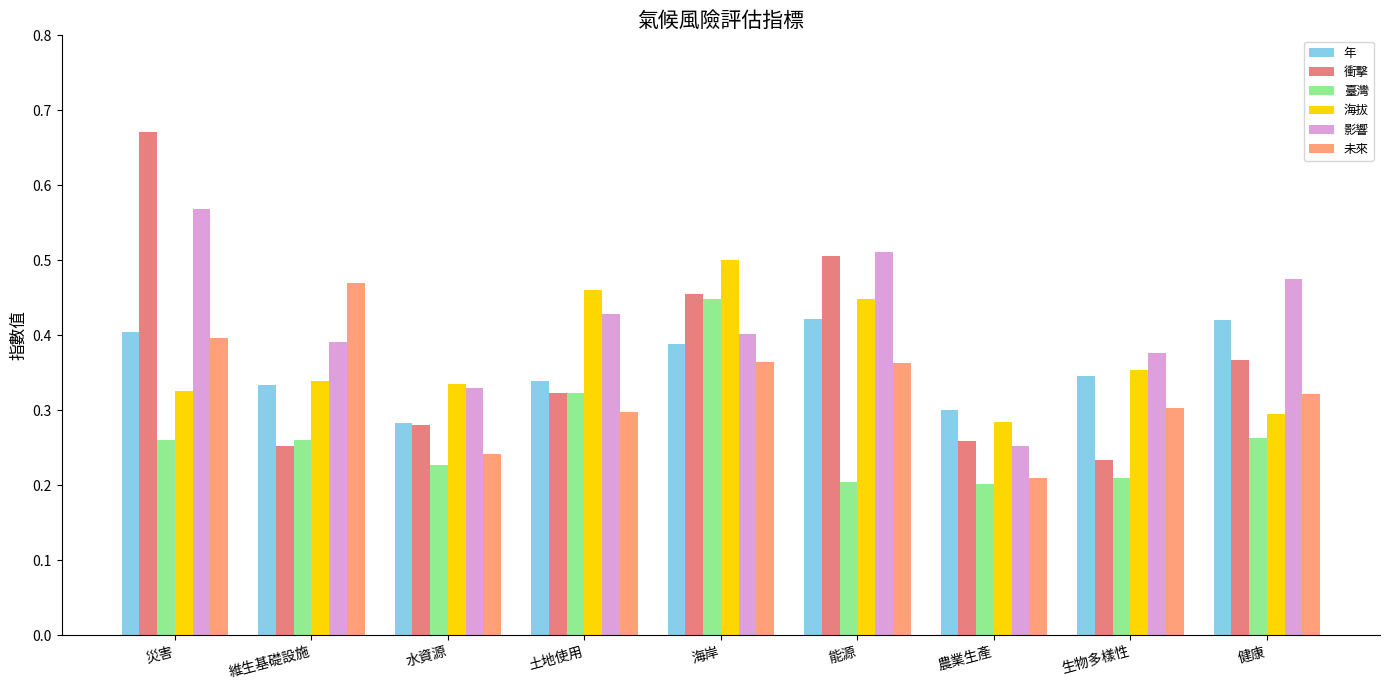

What is the highest value of the 臺灣 series?

0.4